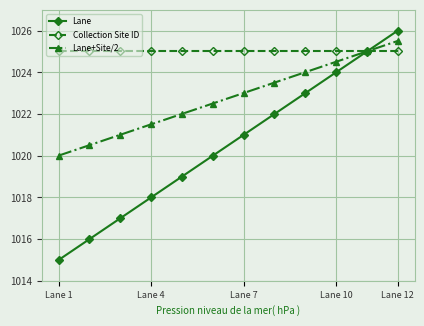

What are all the series names shown in the legend?

Lane, Collection Site ID, Lane+Site/2